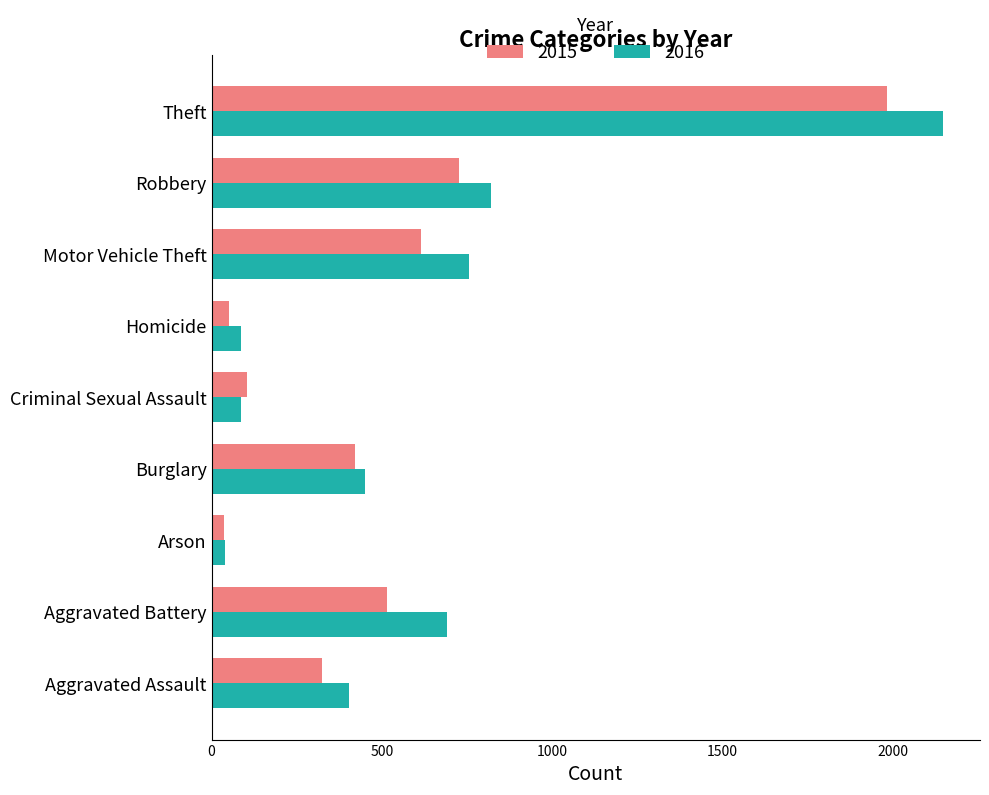

Which series has the largest range (max minus min)?

2016